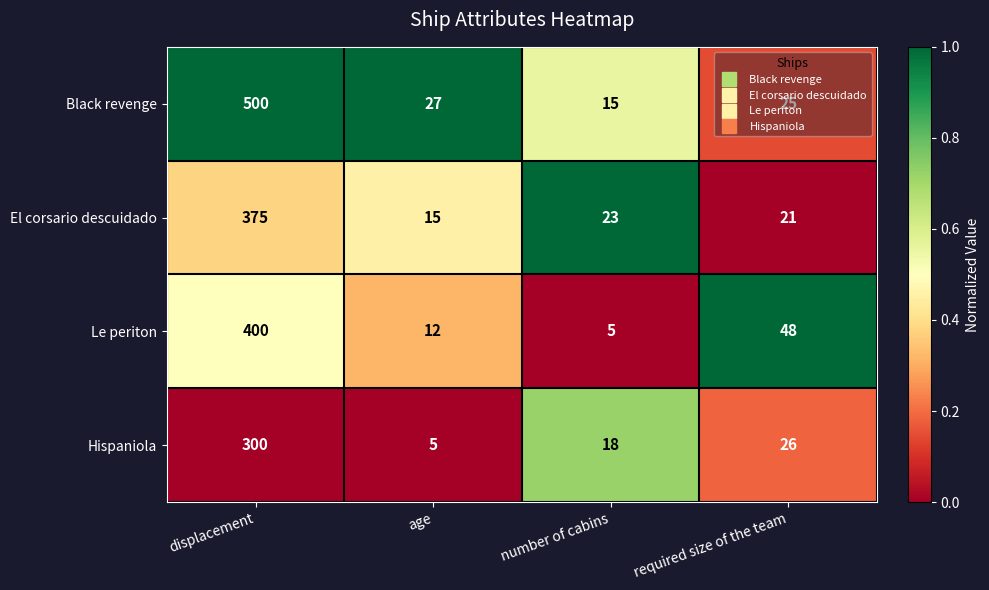

What is the difference between the Black revenge values at age and displacement?

473